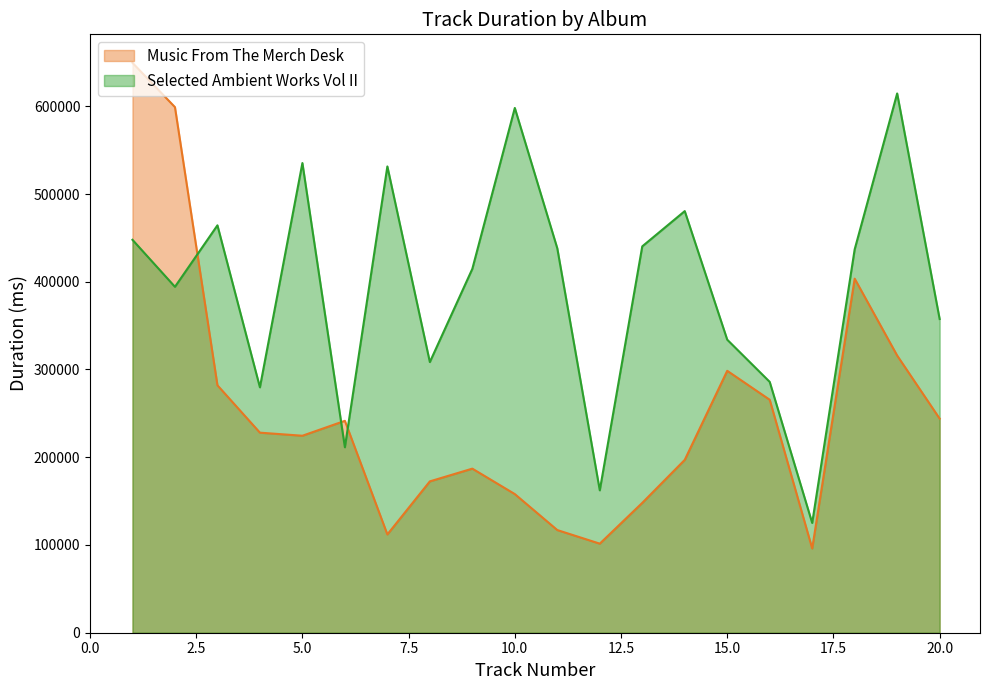

Rank the series by their maximum value, from highest to lowest.

Music From The Merch Desk, Selected Ambient Works Vol II